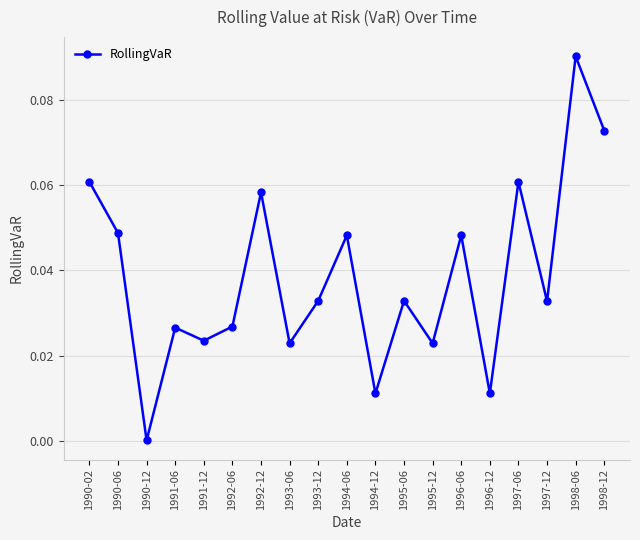

True or false: the data shows 0.0 at 1993-12.

True